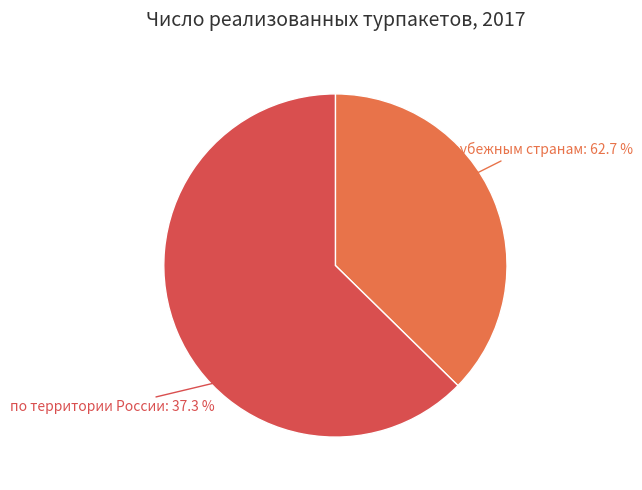

What is the change in value from по территории России to по зарубежным странам?

+1053